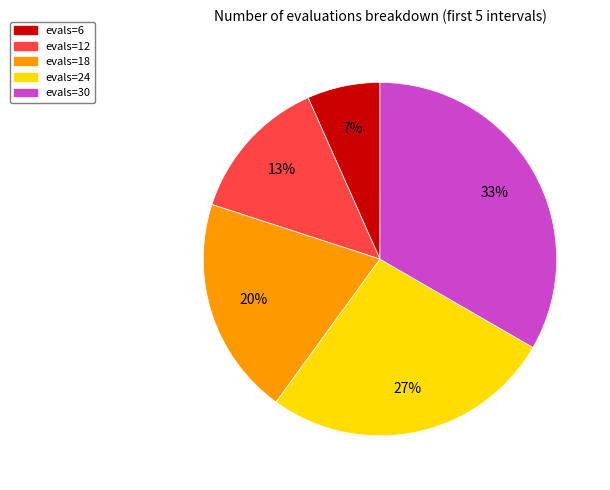

Which slice is the smallest?

evals=6